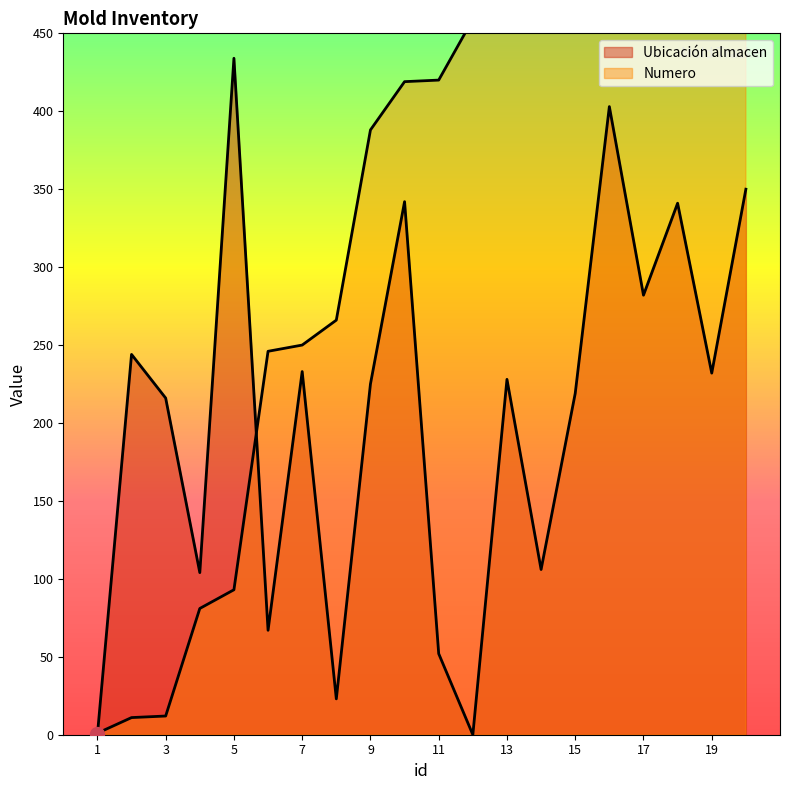

Rank the series by their maximum value, from lowest to highest.

Ubicacion almacen, Numero